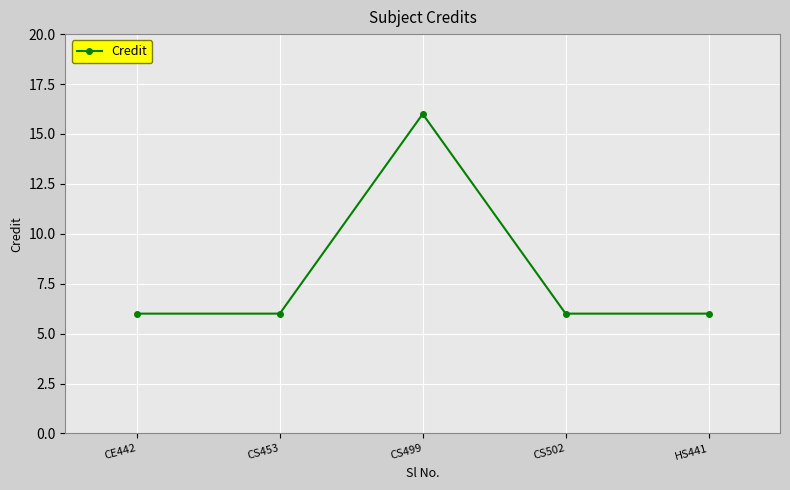

What position from the left is HS441?

5